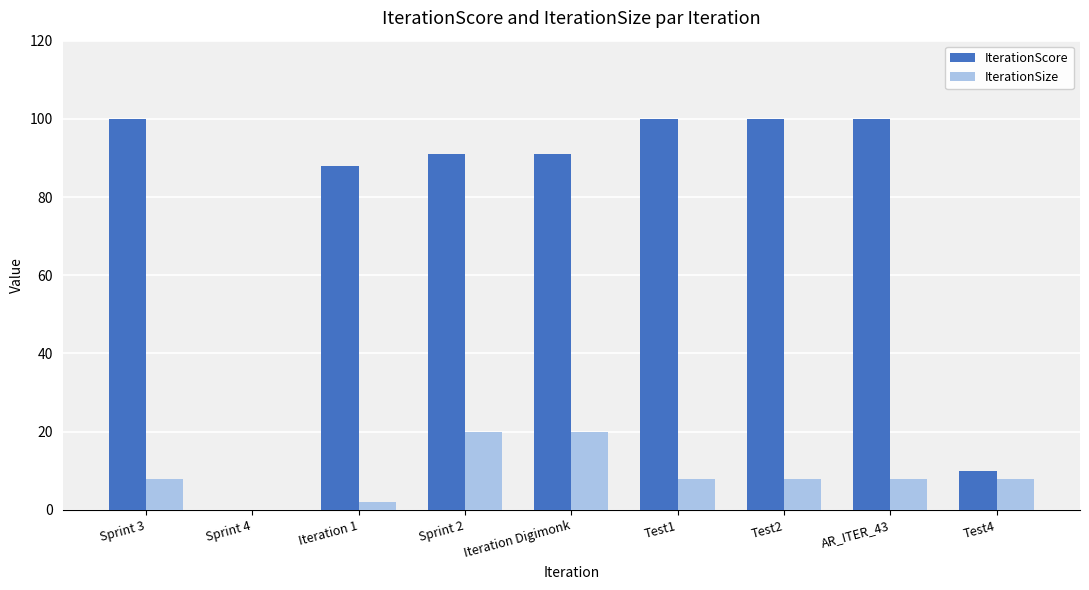

The value of IterationScore at Sprint 4 is -70. True or false?

False